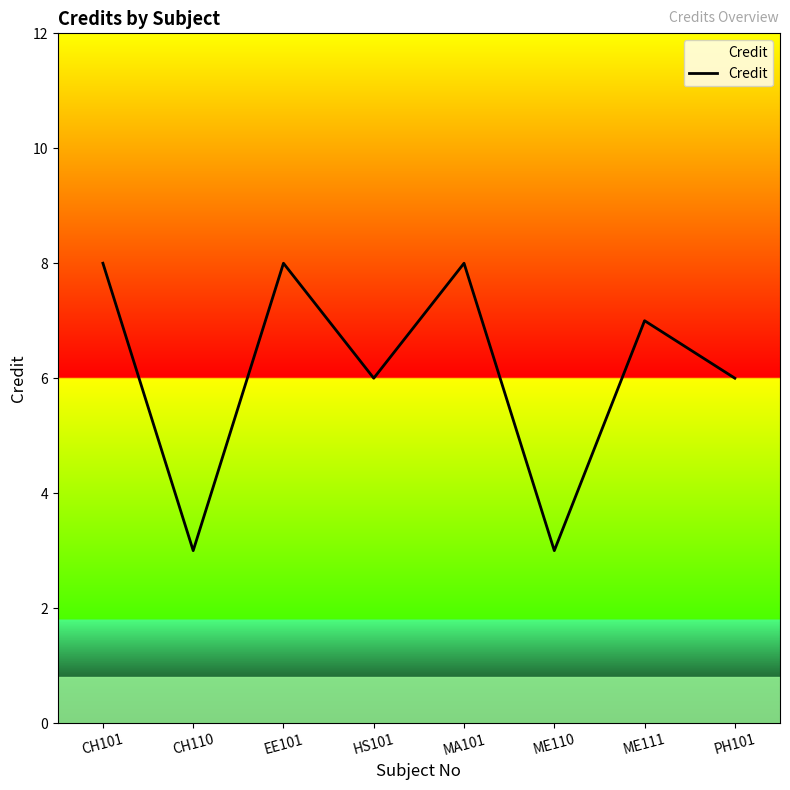

Reading left to right, transcribe all the data shown in this chart.

CH101=8	CH110=3	EE101=8	HS101=6	MA101=8	ME110=3	ME111=7	PH101=6